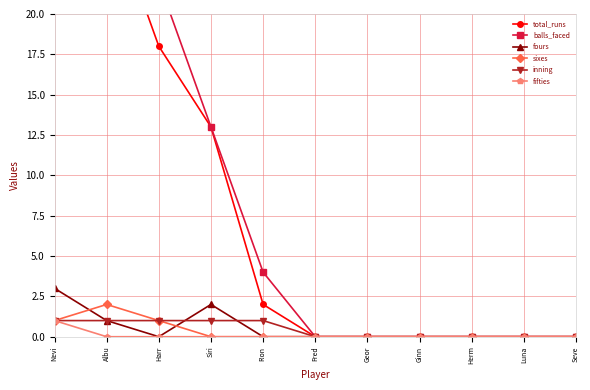

What is the difference between the sixes values at Ginn and Harr?

1